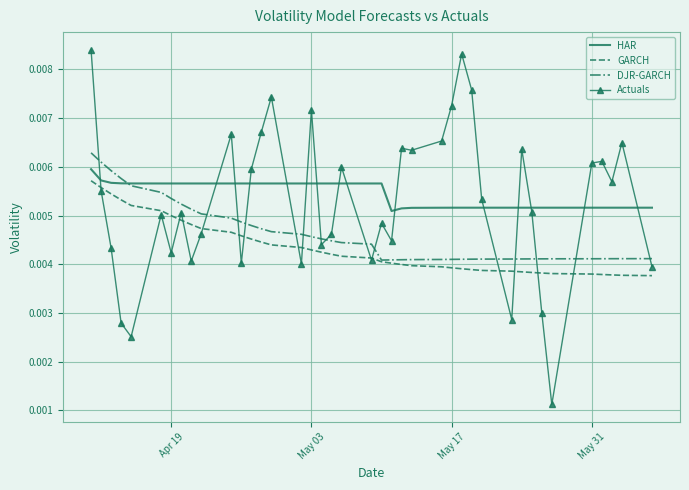

Which series has the largest range (max minus min)?

Actuals